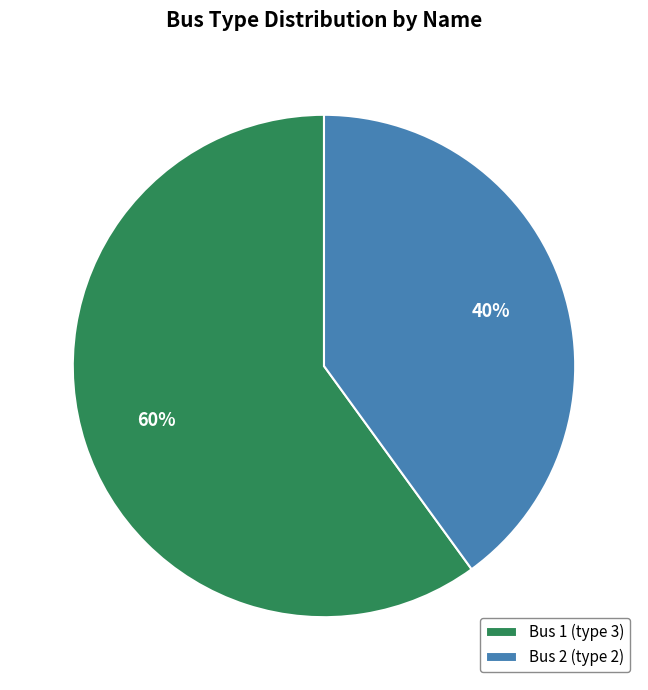

To the nearest percent, what portion does Bus 2 (type 2) represent?

40%